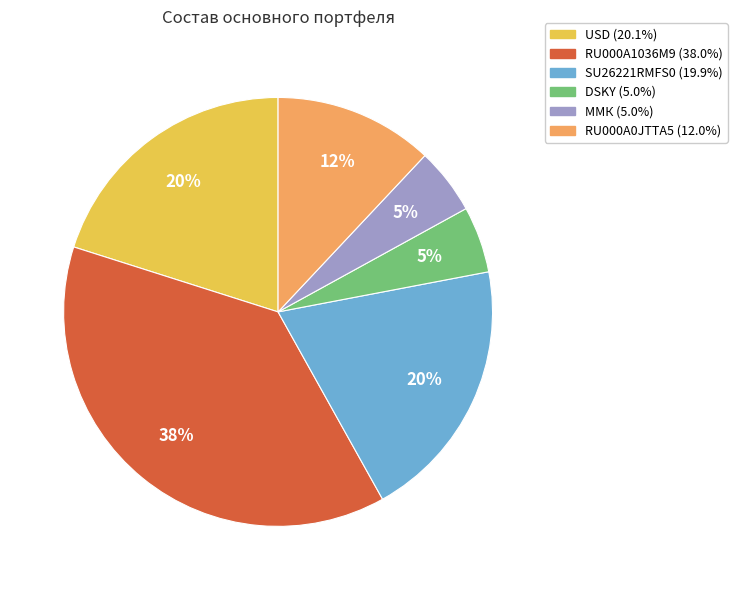

True or false: ММК accounts for 1% of the total.

False